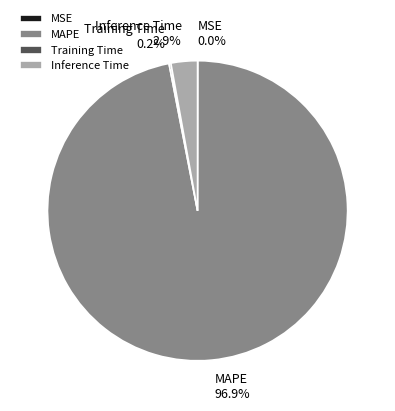

Does MAPE account for over 50% of the chart?

Yes